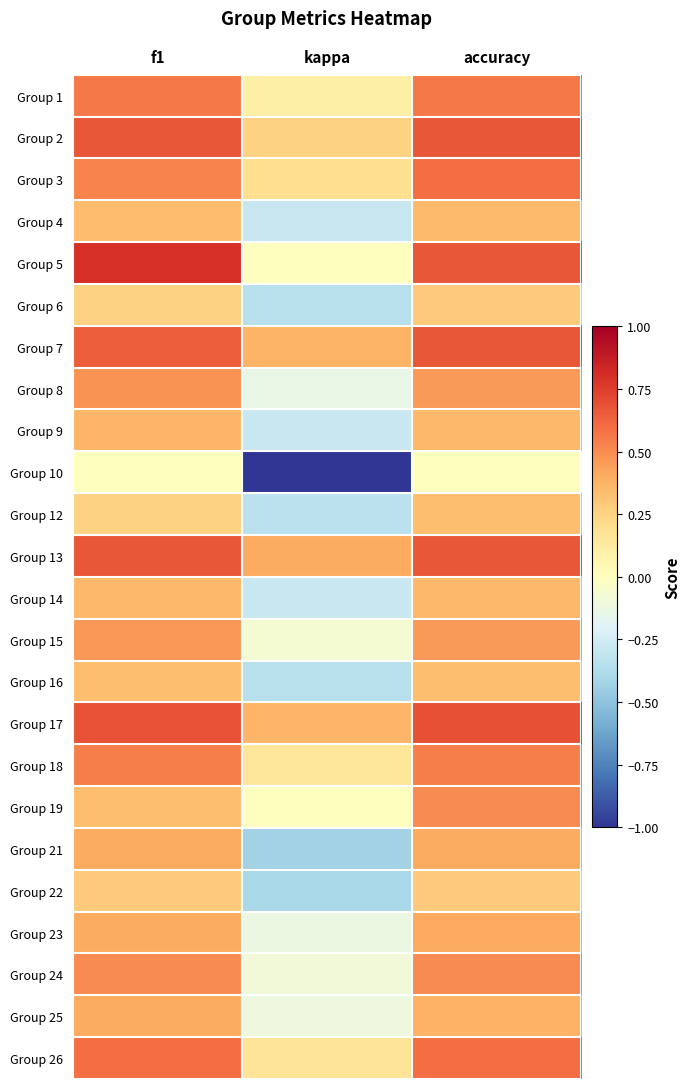

Count the number of categories in the chart.

3